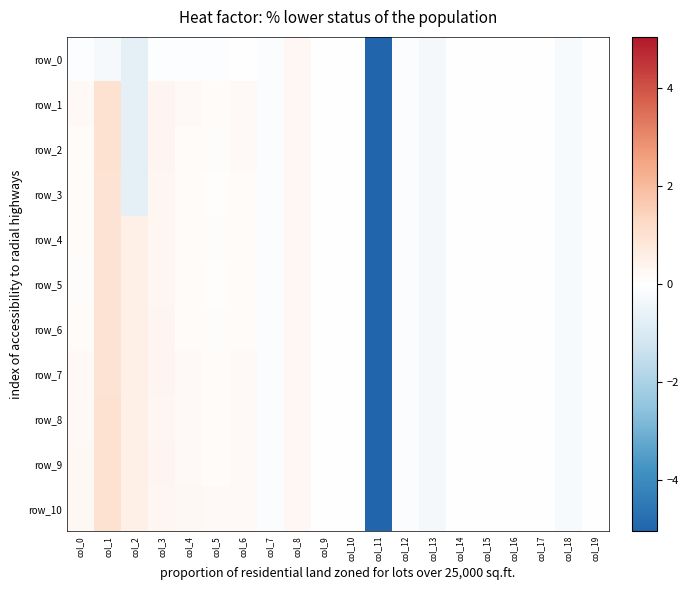

How many values in row_5 are above zero?

9